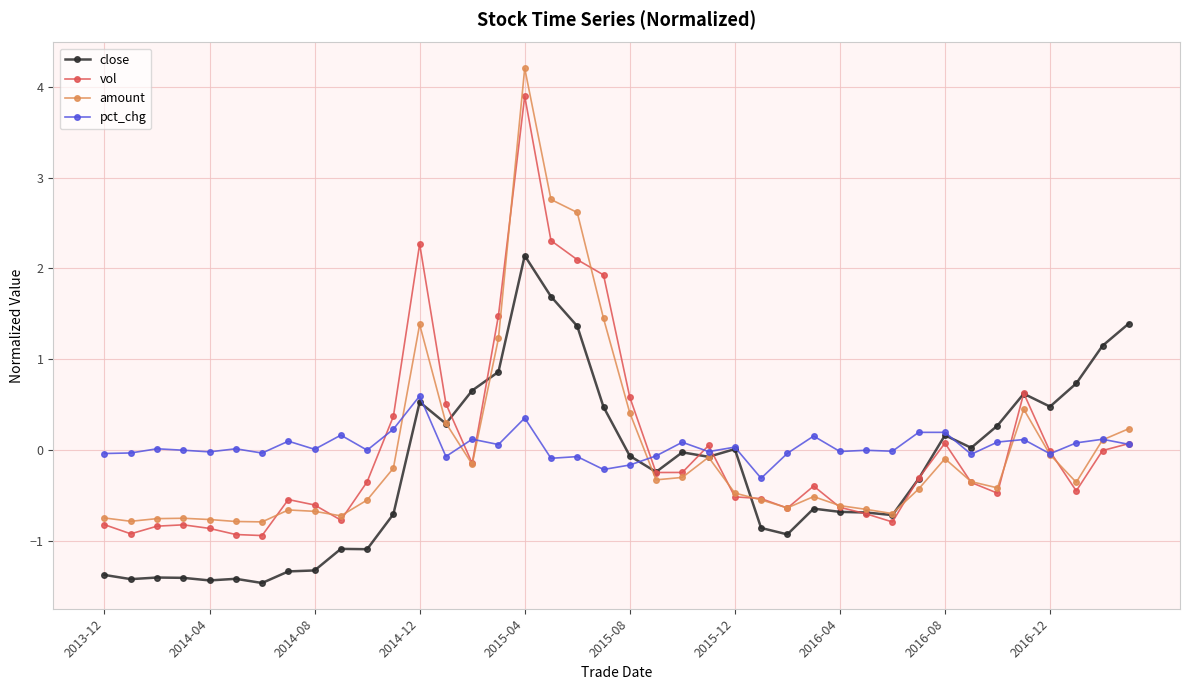

Does the chart display data point markers on the line(s)?

Yes